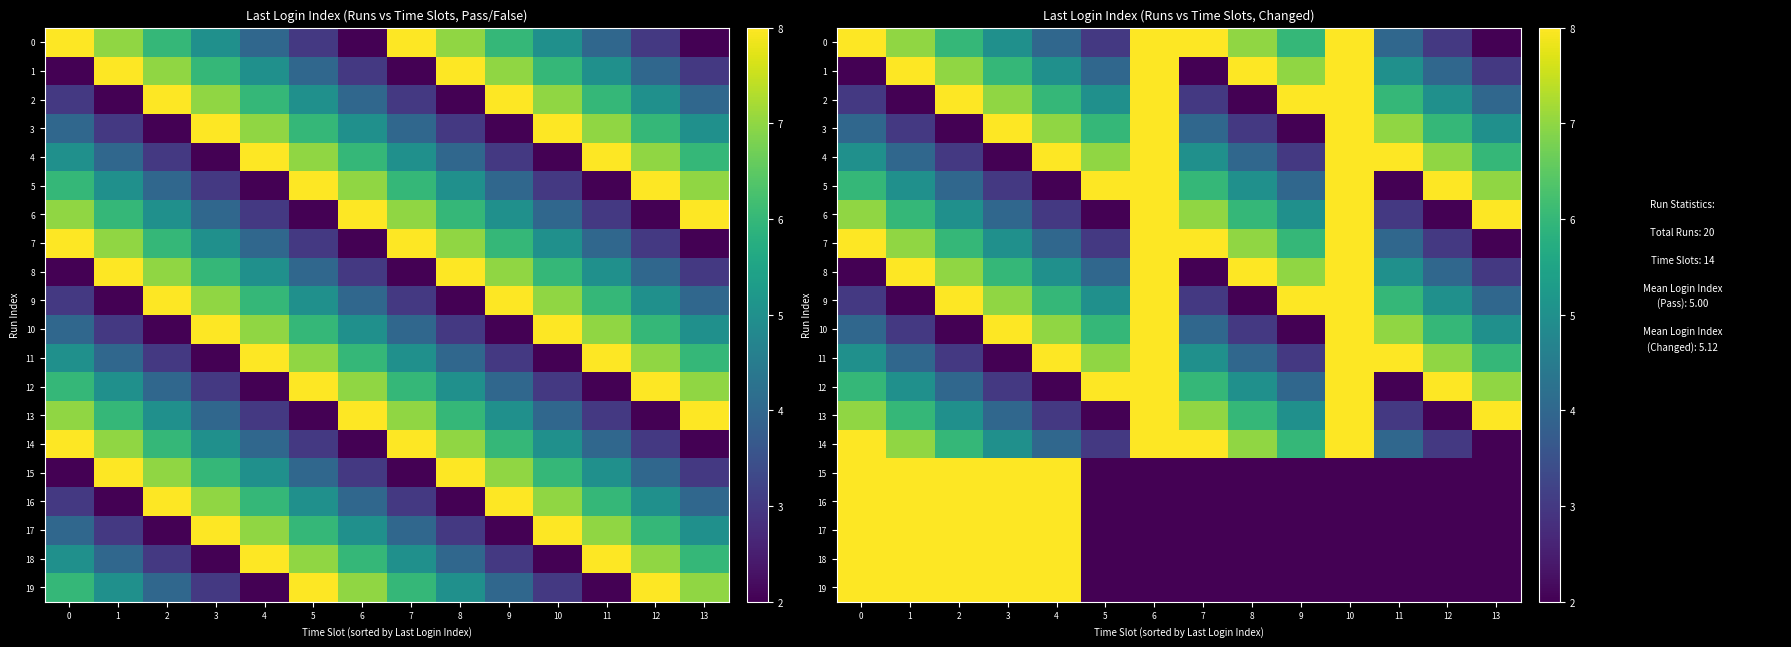

What is the average value of the 11 series?

6